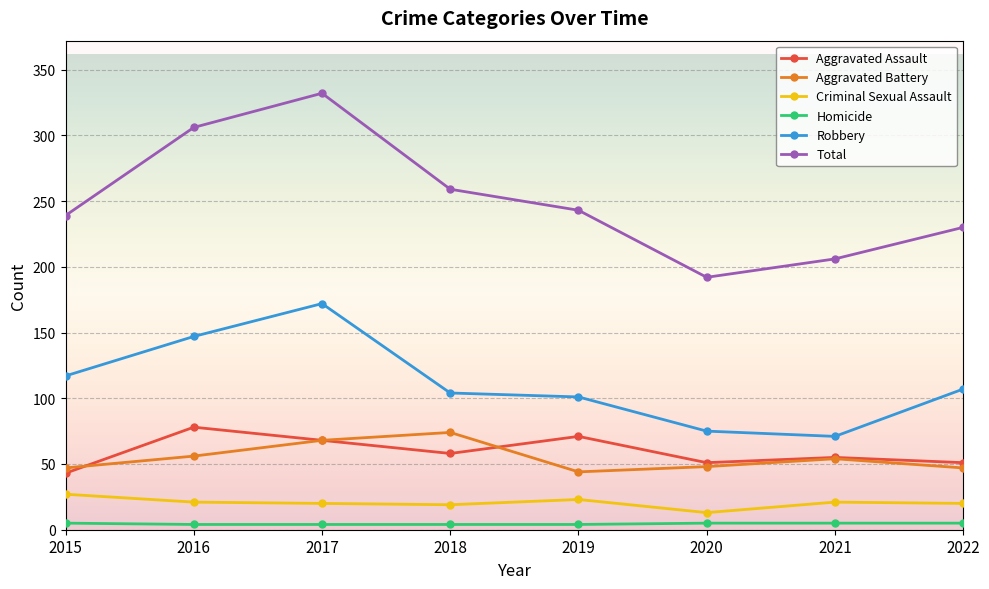

Is this an area chart (filled region under the line)?

No